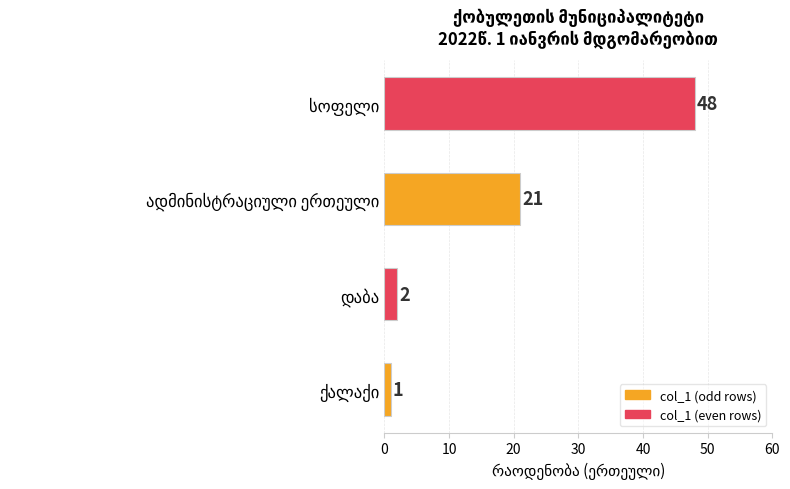

What is the greatest value displayed?

48